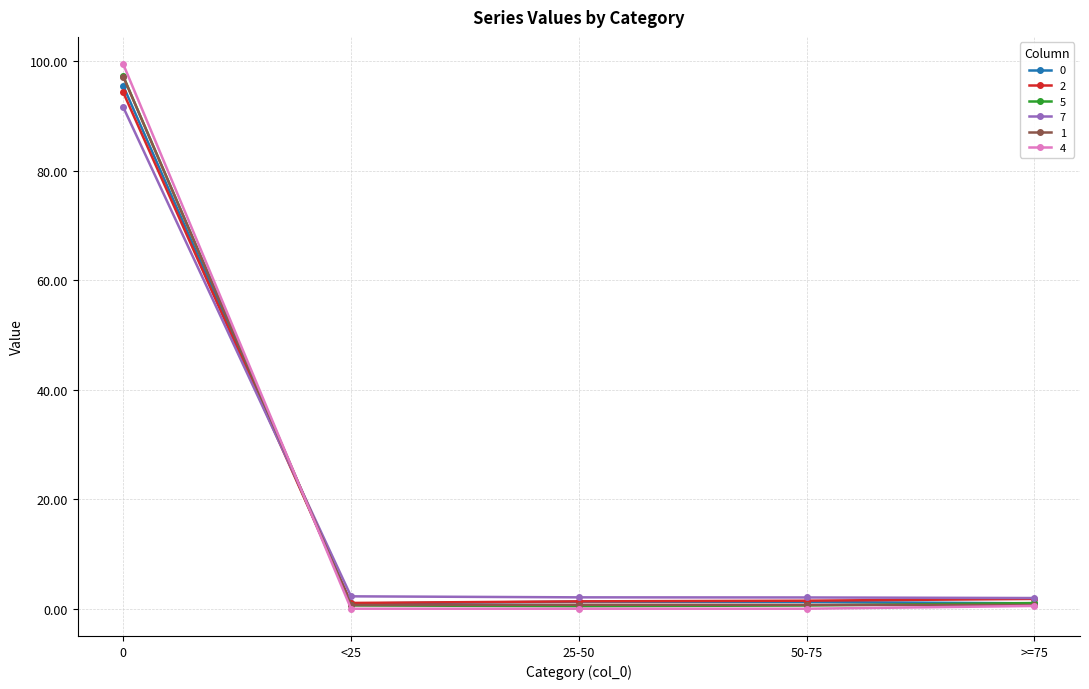

True or false: 4 and 2 intersect in this chart.

True